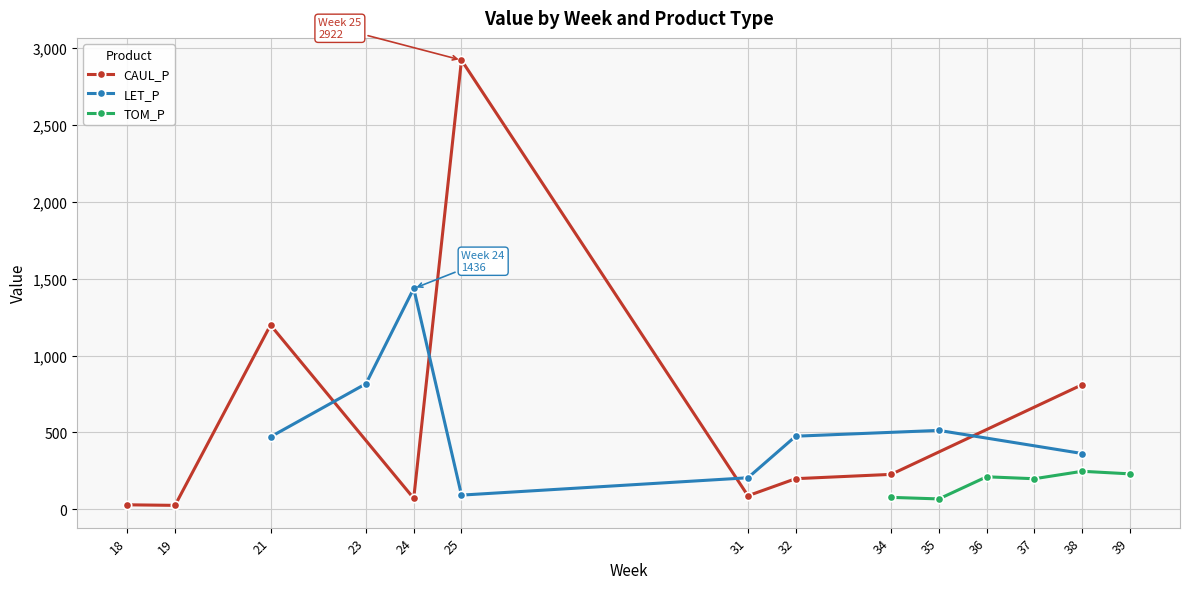

What is the highest value of the CAUL_P series?

2921.6